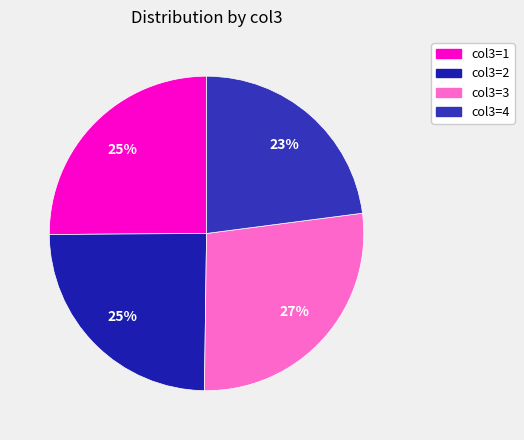

Count the number of slices in the pie.

4